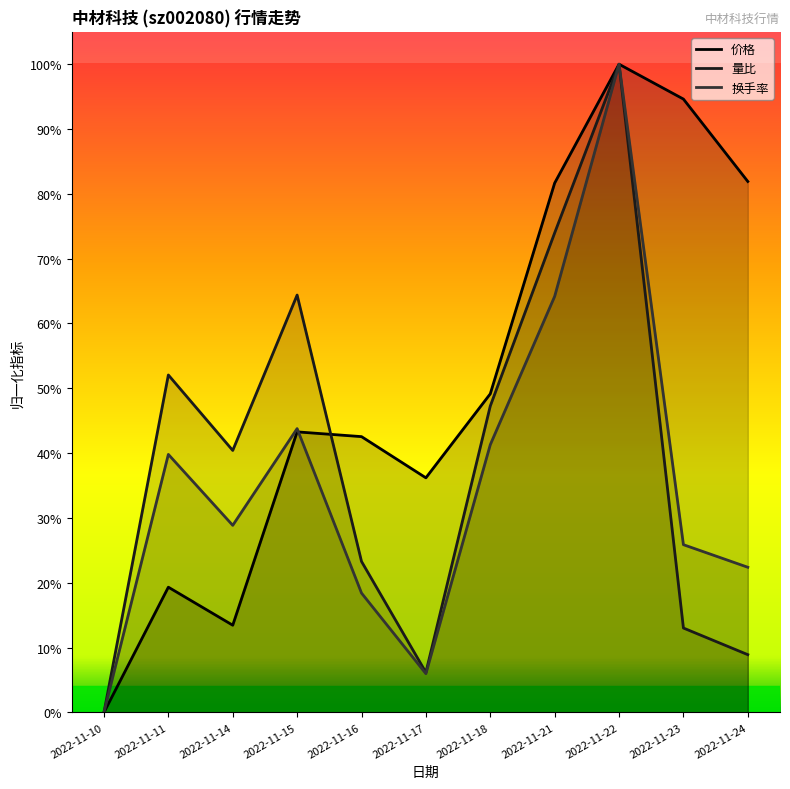

The value of 换手率 at 2022-11-22 is 1.0. True or false?

True